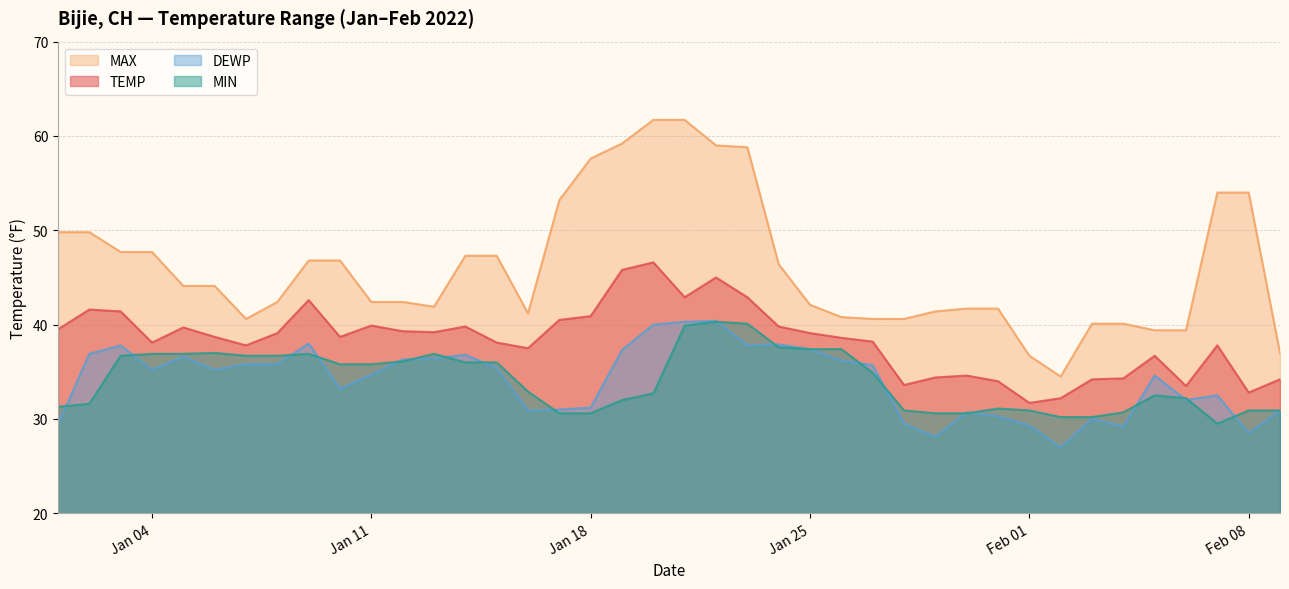

At how many categories does at least one series exceed 53?

9